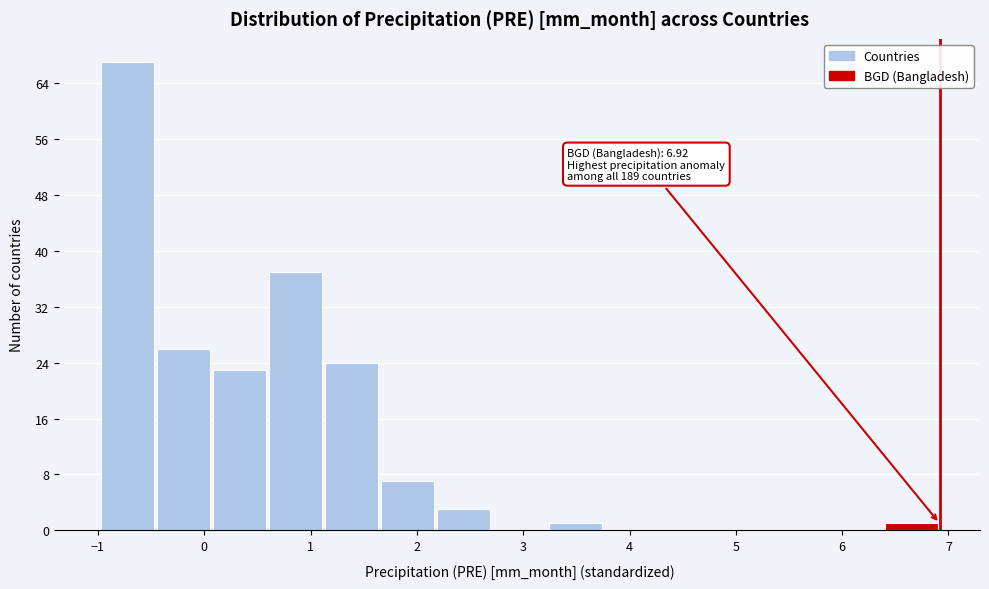

Over which range of the x-axis is the bar tallest?

-1.0 to -0.5